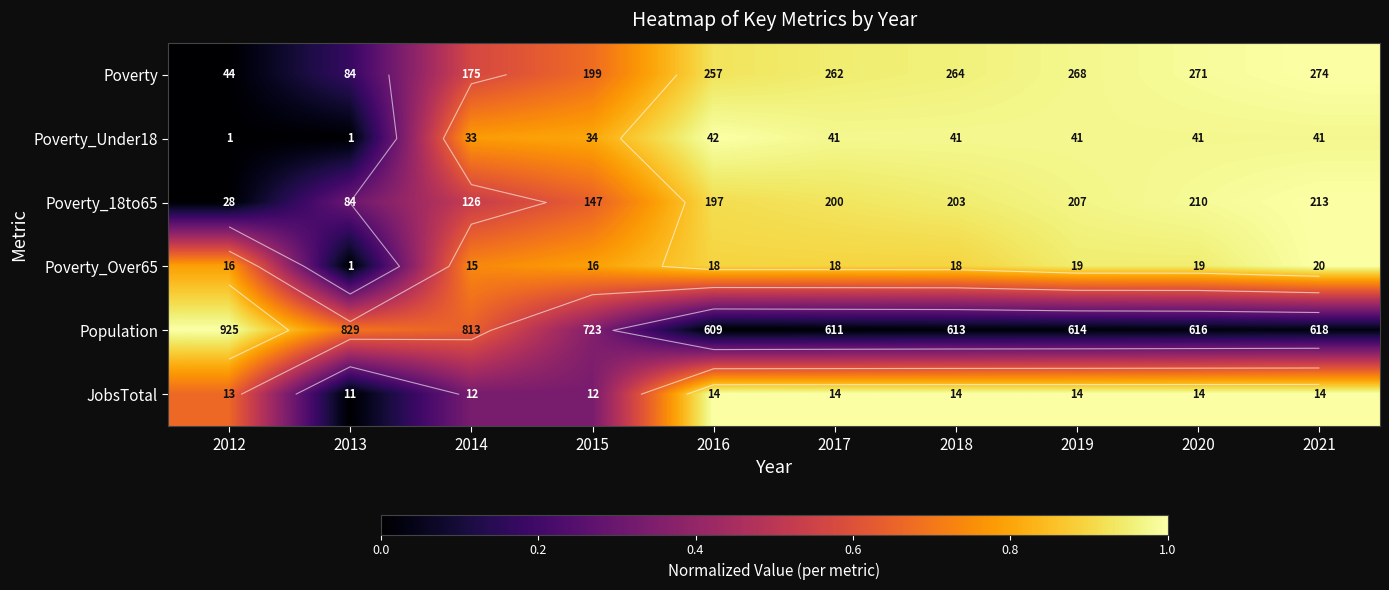

How many distinct data groups are displayed?

6